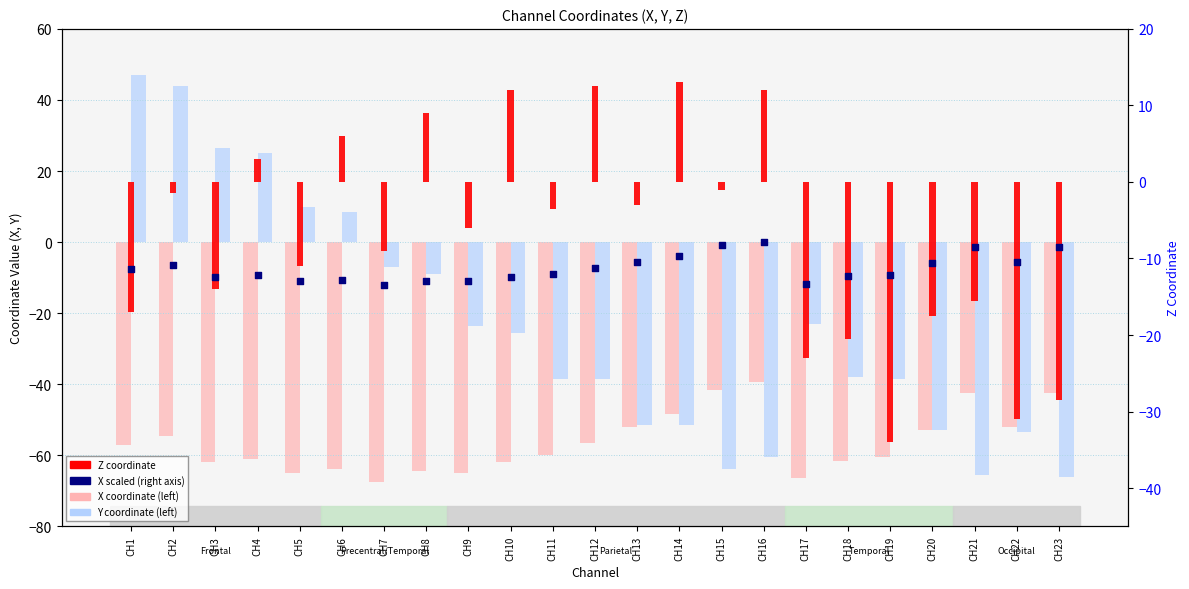

At how many categories does at least one series exceed -40?

23